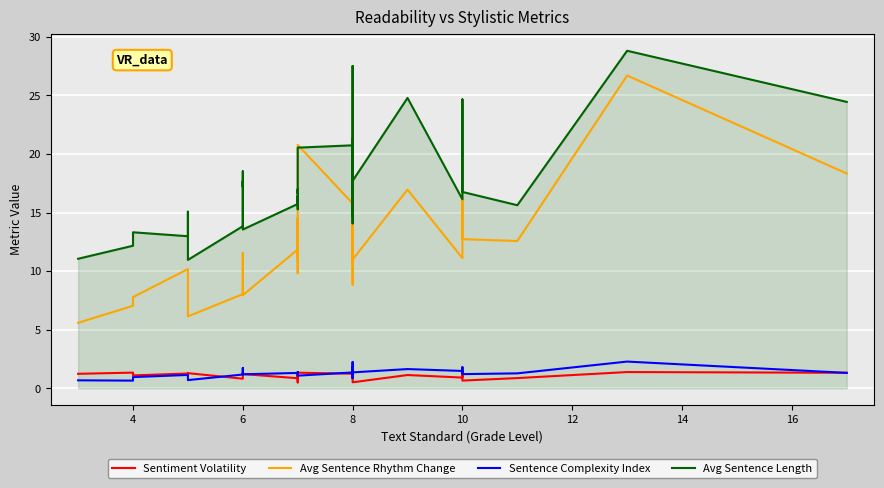

Is the value of Avg Sentence Length at 26 greater than the value of Avg Sentence Rhythm Change at 16?

Yes